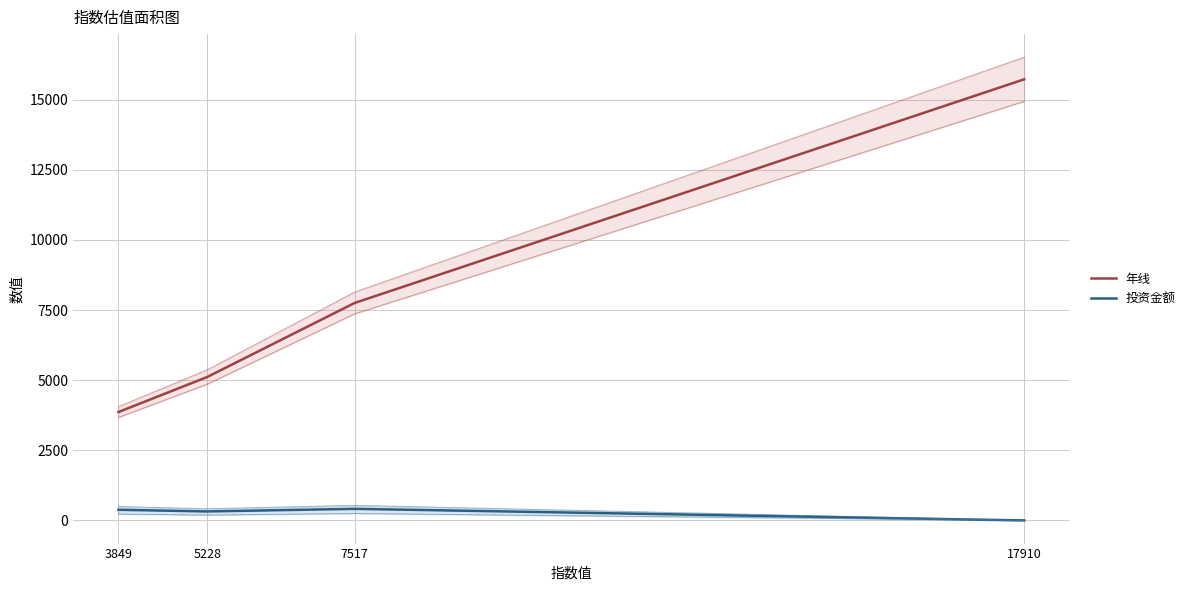

True or false: 投资金额 has a value of -201 at 17910.

False